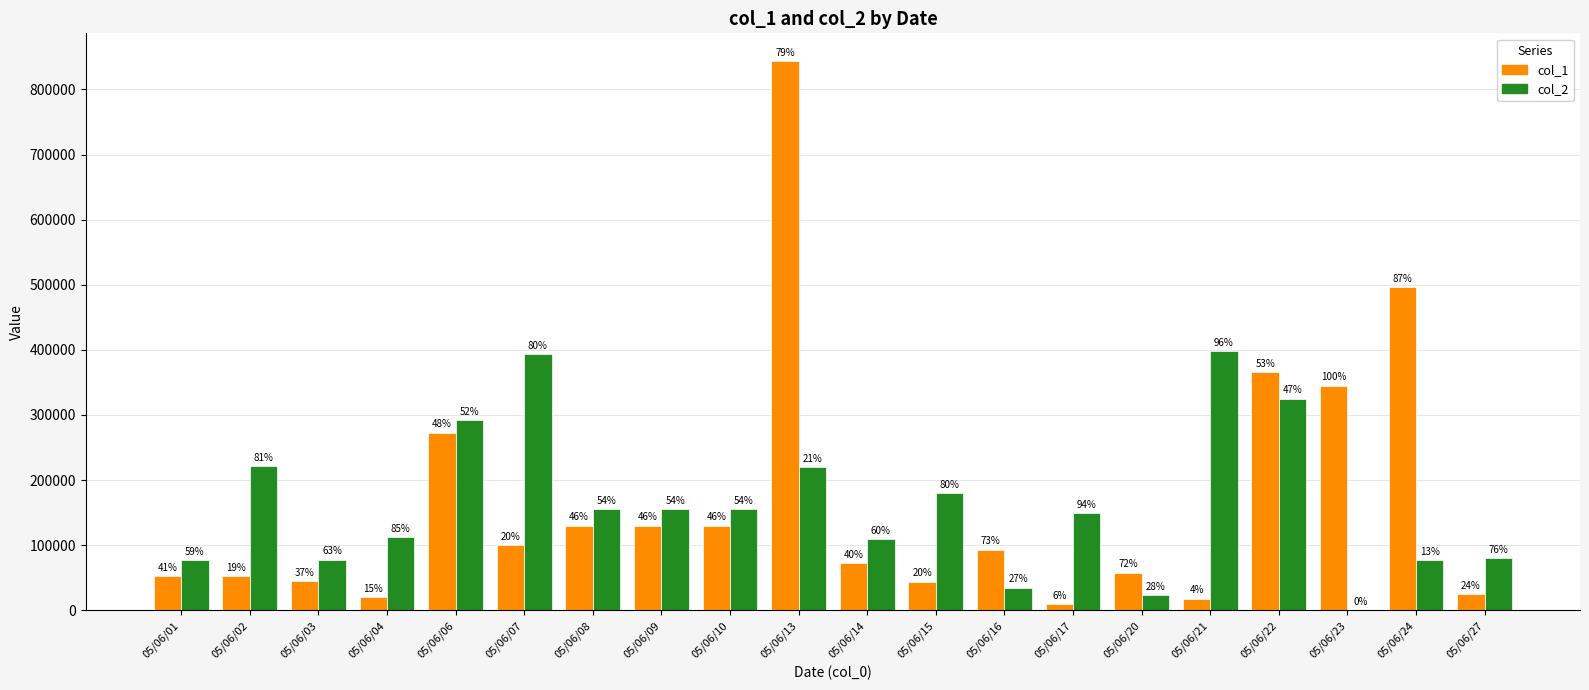

At which category is the sum across all series the highest?

05/06/13